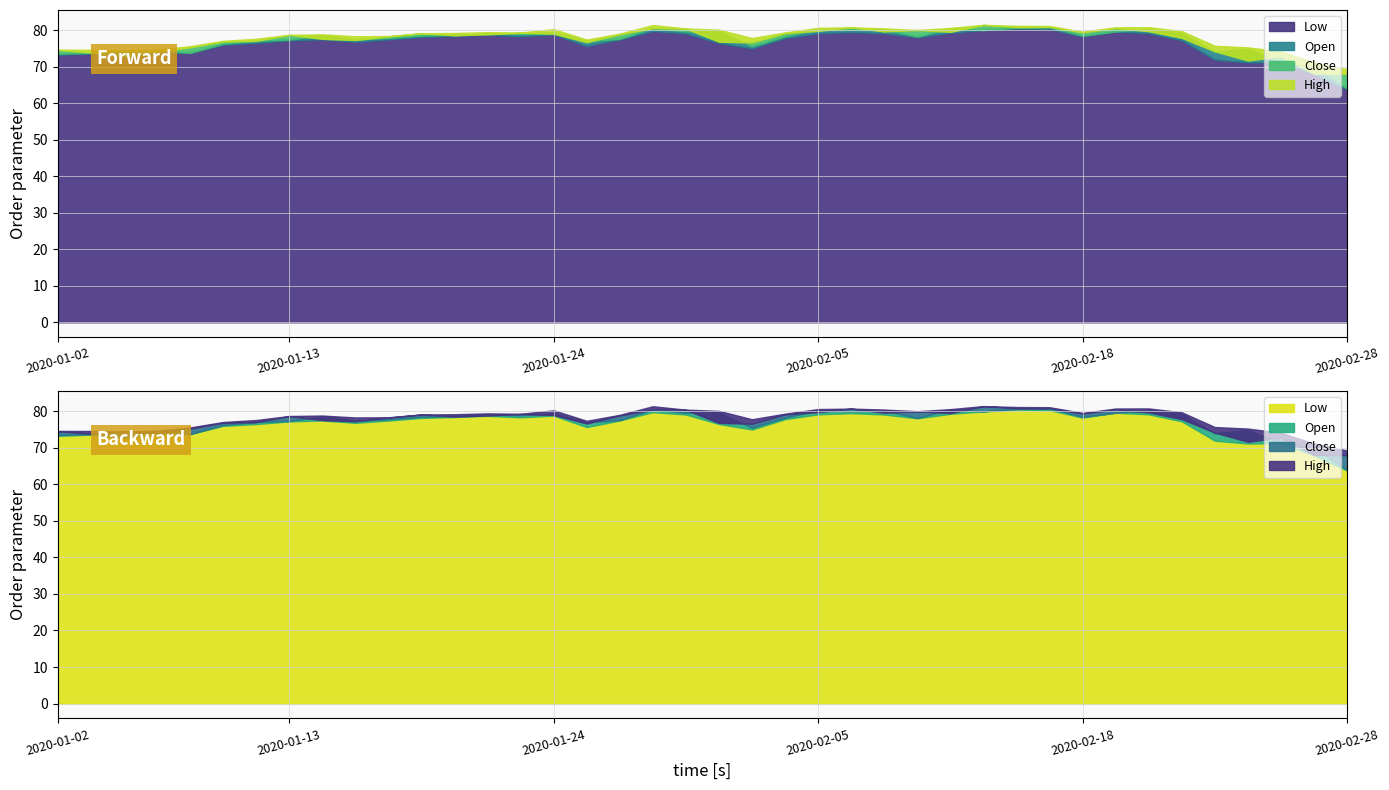

Reading left to right, extract all data points from this chart.

Low: 73.3	73.6	72.7	73.9	73.8	76.0	76.5	77.2	77.5	76.9	77.5	78.2	78.5	78.8	78.4	78.8	75.7	77.5	79.8	79.1	76.5	75.0	77.9	79.2	79.5	79.1	78.1	79.3	80.0	80.5	80.3	78.3	79.6	79.2	77.3	72.0	71.2	71.3	67.9	63.8
Open: 73.5	73.8	72.9	74.5	73.8	76.3	77.1	77.4	78.6	77.4	77.9	78.5	78.8	79.1	78.9	79.5	77.0	77.6	80.6	79.6	79.7	75.5	78.3	80.3	80.1	80.2	78.2	80.5	80.0	80.7	80.8	78.5	79.6	80.3	79.3	74.0	74.9	71.3	70.0	64.0
Close: 74.6	73.8	74.4	74.1	75.3	76.9	77.0	78.7	77.6	77.3	78.3	79.1	78.6	78.9	79.3	79.0	76.7	78.9	80.5	80.4	76.8	76.6	79.2	79.8	80.8	79.7	80.0	79.5	81.4	80.8	80.9	79.4	80.5	79.7	77.9	74.2	71.7	72.8	68.1	68.0
High: 74.6	74.6	74.5	74.7	75.6	77.1	77.6	78.7	78.8	78.3	78.4	79.1	79.2	79.5	79.3	80.3	77.4	79.0	81.4	80.5	80.1	77.8	79.4	80.6	80.8	80.5	80.0	80.6	81.4	81.2	81.1	79.6	80.8	80.8	79.8	75.7	75.3	74.1	71.2	69.3